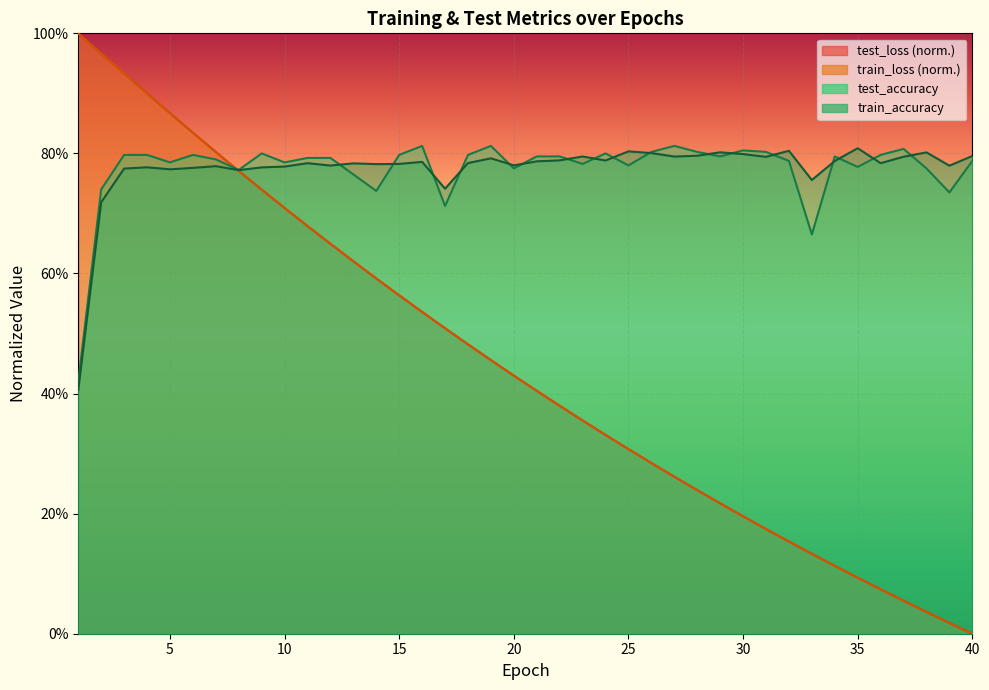

Count the number of categories in the chart.

40